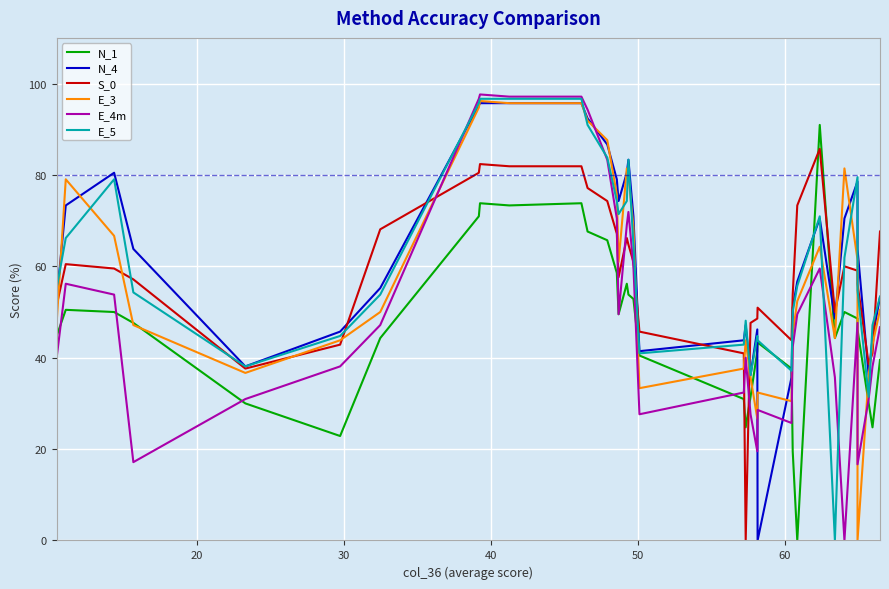

Is the value of N_1 at 28 greater than the value of N_4 at 34?

No